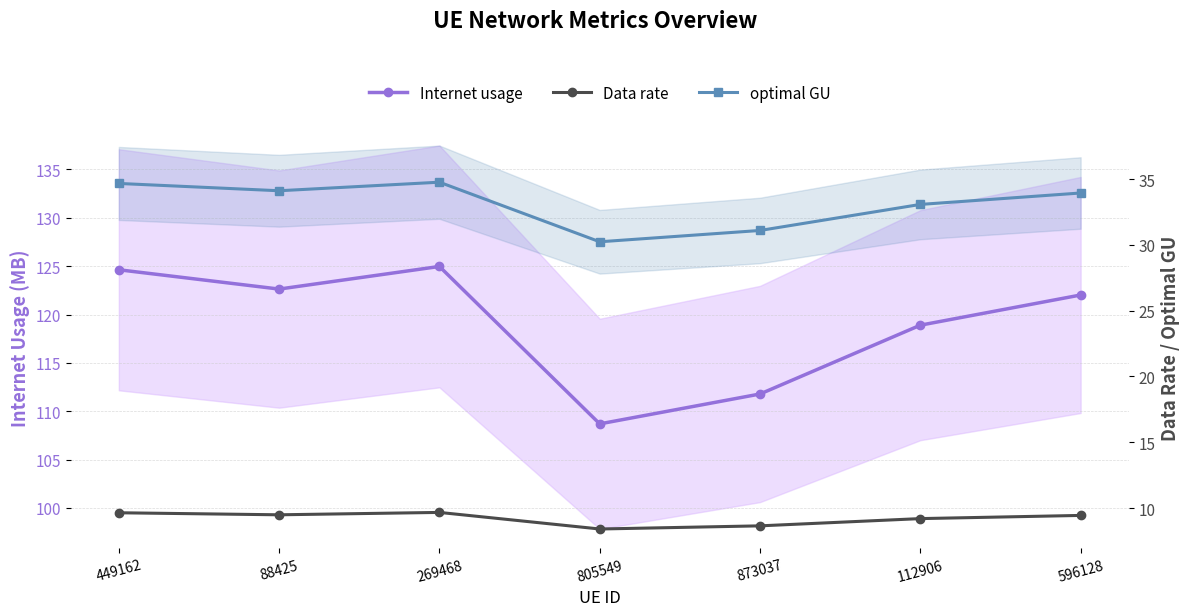

Reading left to right, extract all data points from this chart.

Internet usage: 124.6	122.6	125.0	108.7	111.8	118.9	122.0
Data rate: 9.6	9.5	9.7	8.4	8.6	9.2	9.4
optimal GU: 34.7	34.1	34.8	30.2	31.1	33.1	33.9